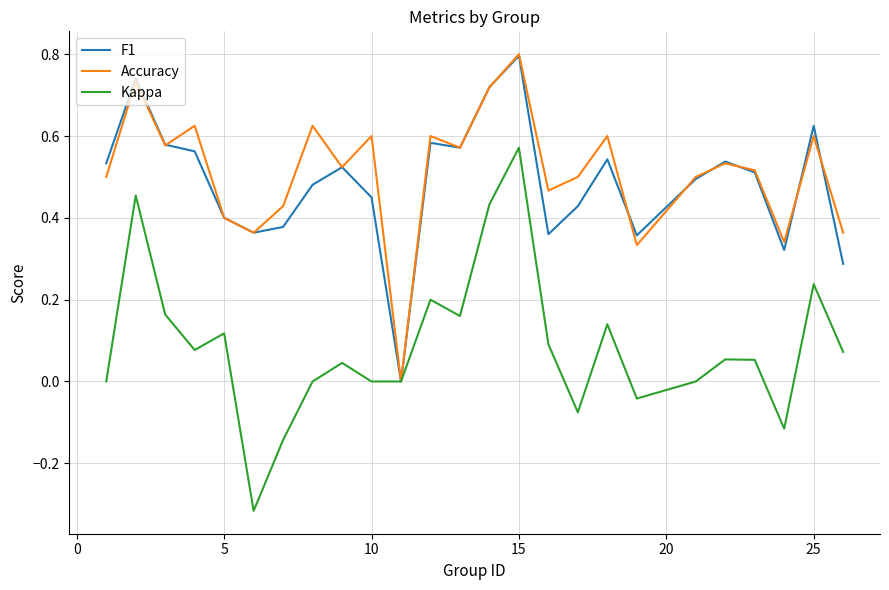

Which series has the widest spread of values?

Kappa